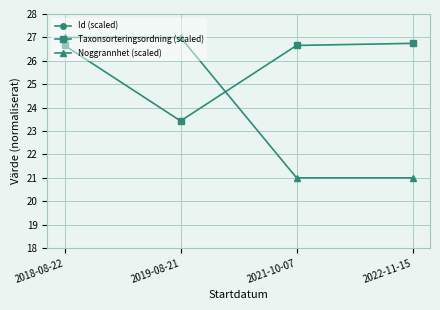

Where do Taxonsorteringsordning (scaled) and Noggrannhet (scaled) first cross each other?

2019-08-21 and 2021-10-07